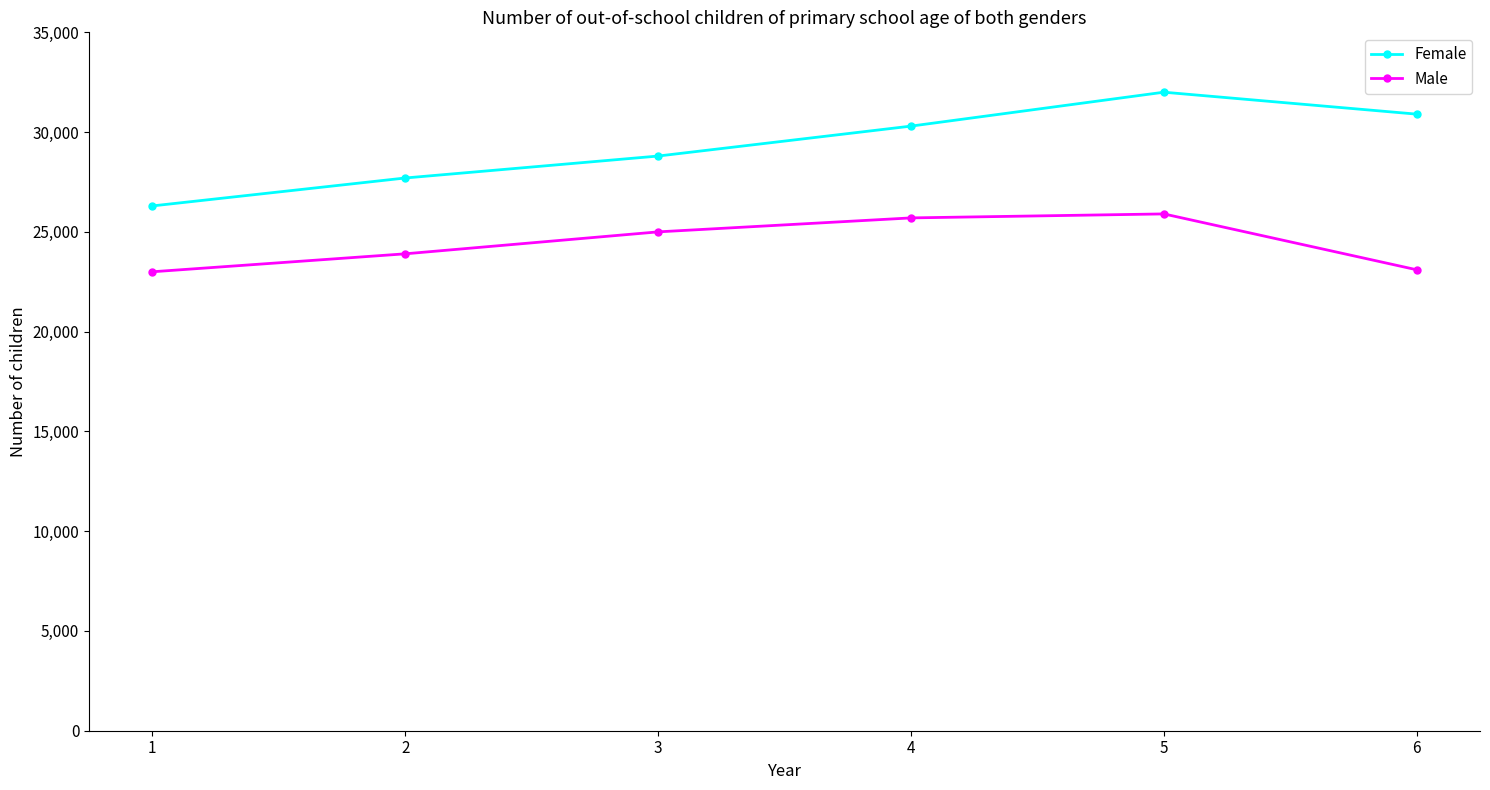

How many interior local peaks does the Male series have?

1